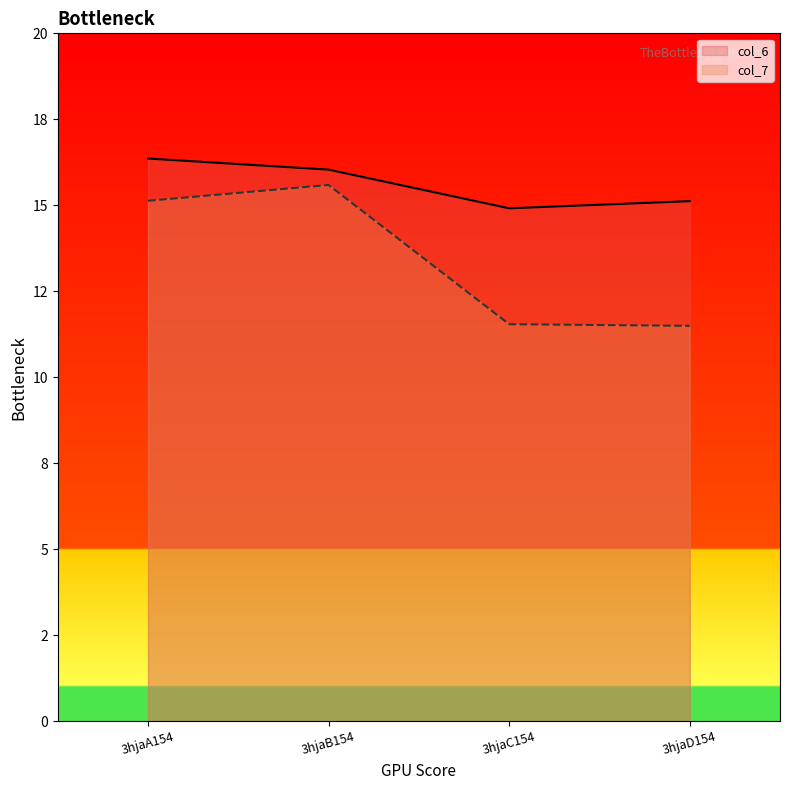

What is the value of the col_7 point at the 4th from the left?

11.5